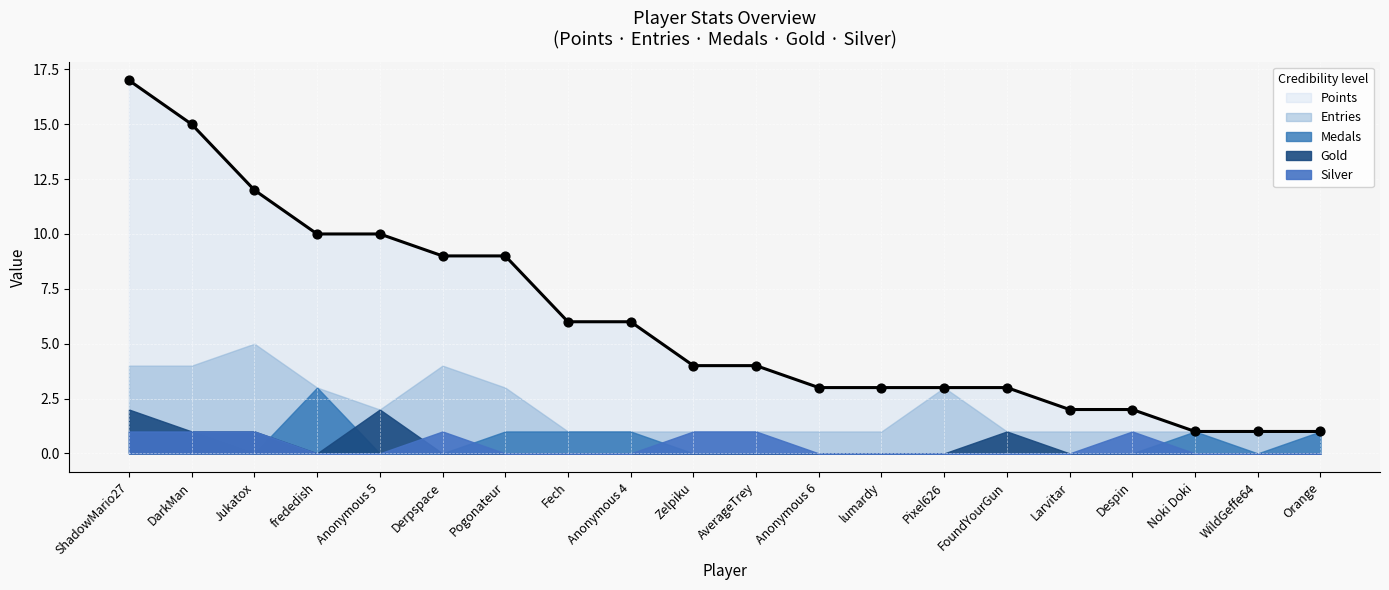

Which series reaches the minimum Y coordinate?

Medals